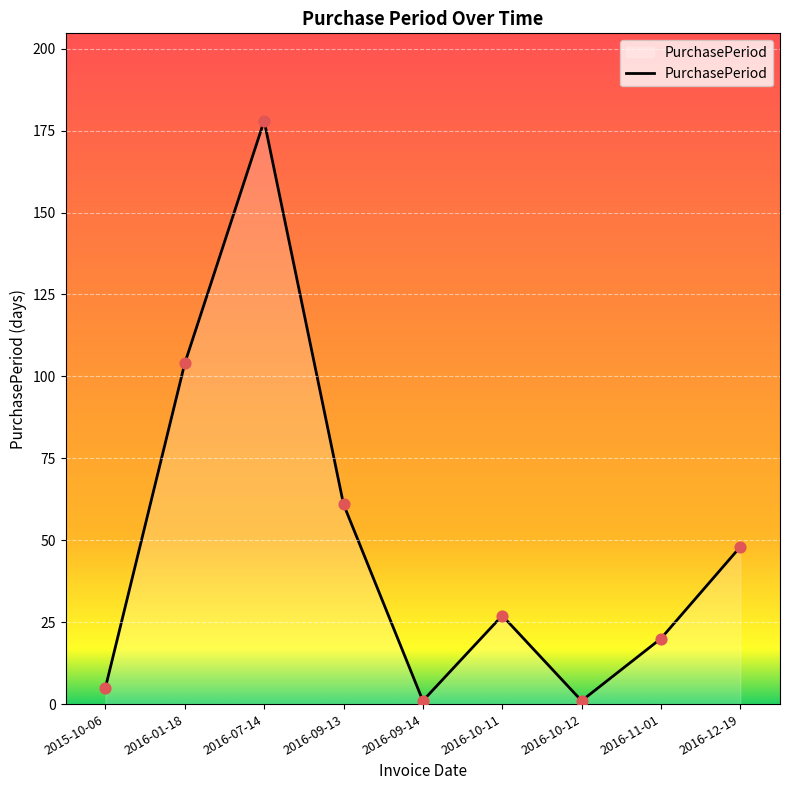

What is the change in value from 2015-10-06 to 2016-10-11?

+22